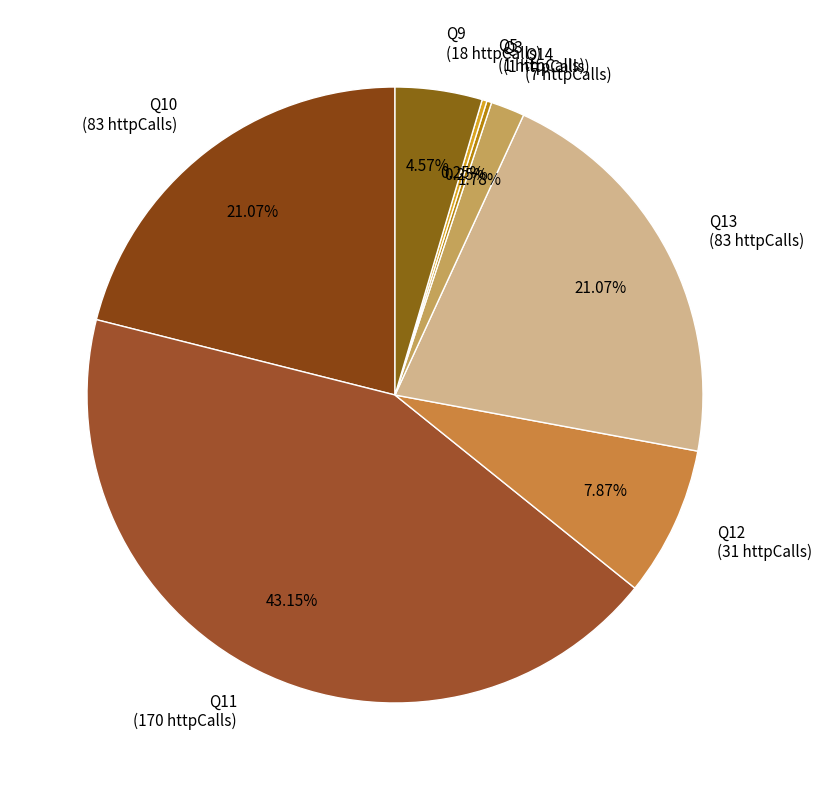

Is Q13 the majority of the pie?

No